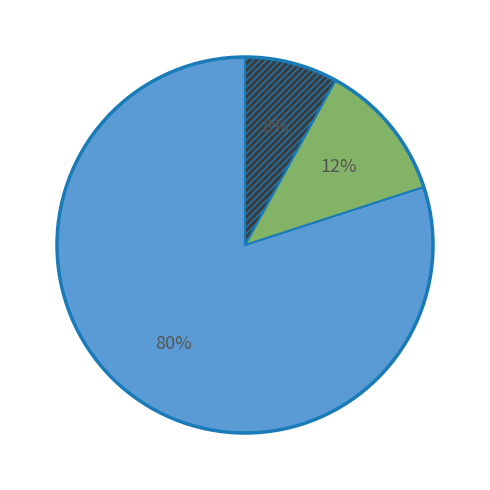

Is there any slice that represents more than half of the pie?

Yes